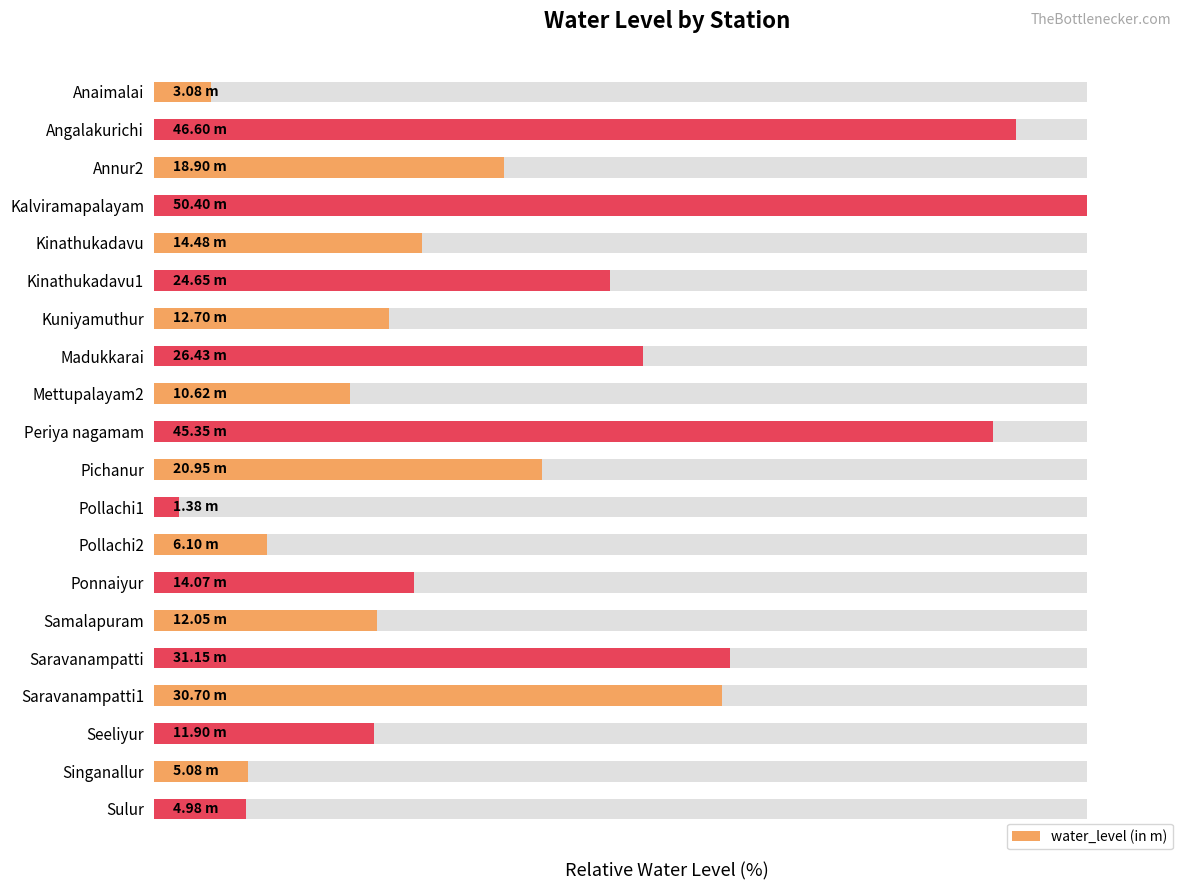

How many bars are there in total?

20